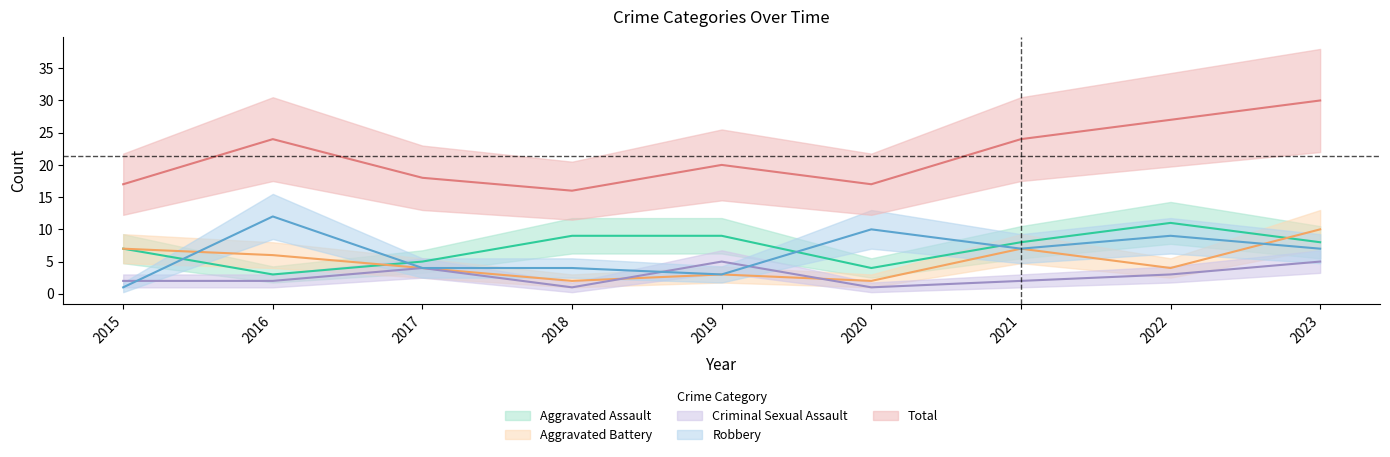

At which label is Criminal Sexual Assault closest to 3?

2022